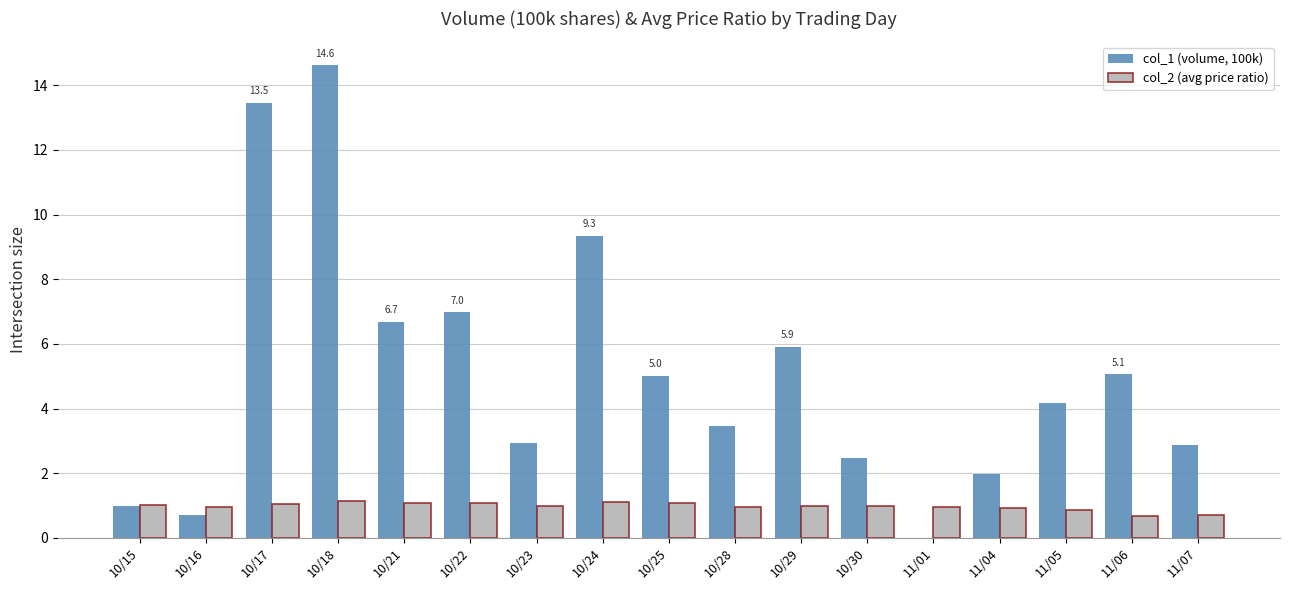

What are all the series names shown in the legend?

col_1 (volume, 100k), col_2 (avg price ratio)